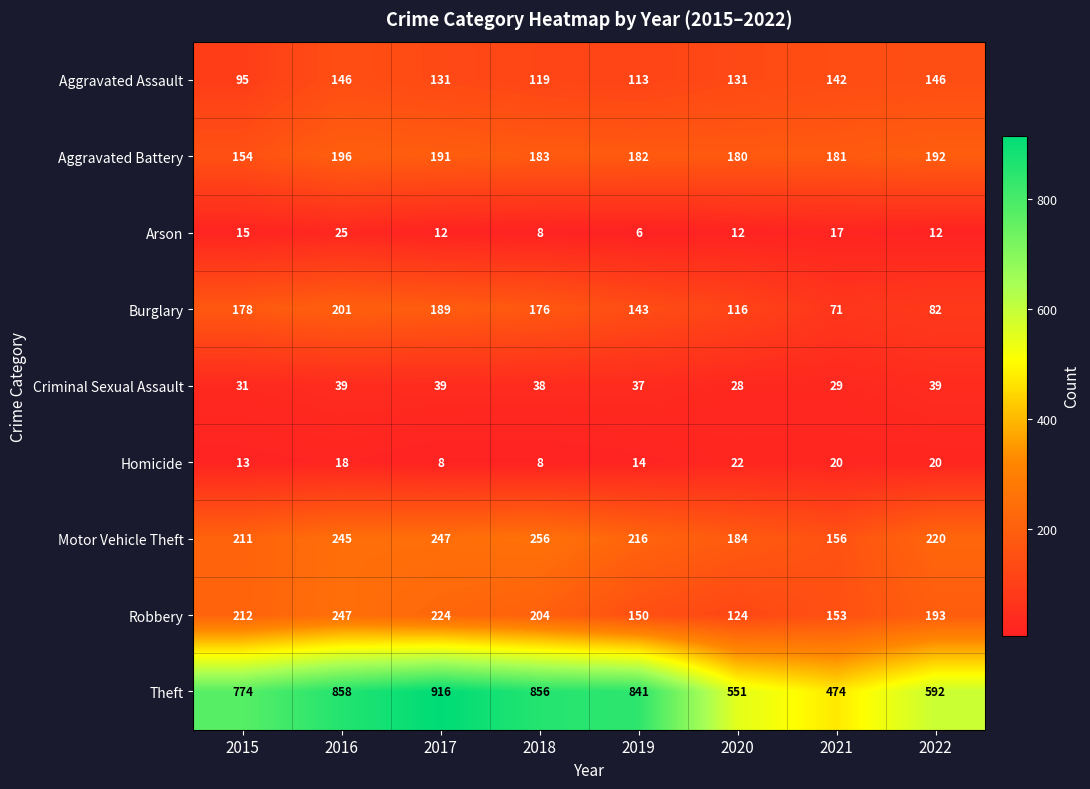

What value does the Aggravated Battery series have at 2021, to the nearest 5?

180